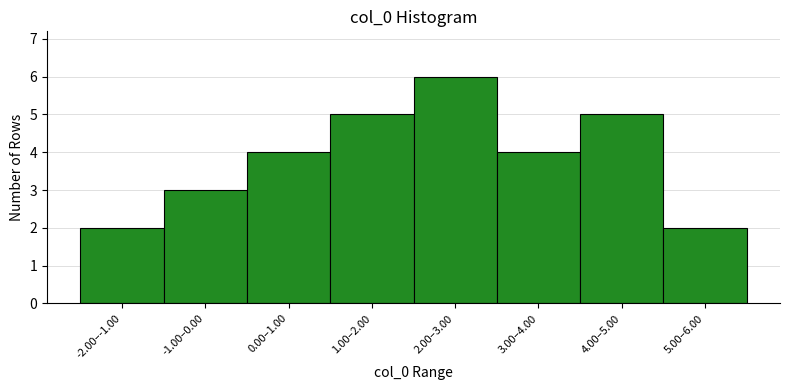

Reading left to right, extract all data points from this chart.

-2.00–-1.00=2	-1.00–0.00=3	0.00–1.00=4	1.00–2.00=5	2.00–3.00=6	3.00–4.00=4	4.00–5.00=5	5.00–6.00=2